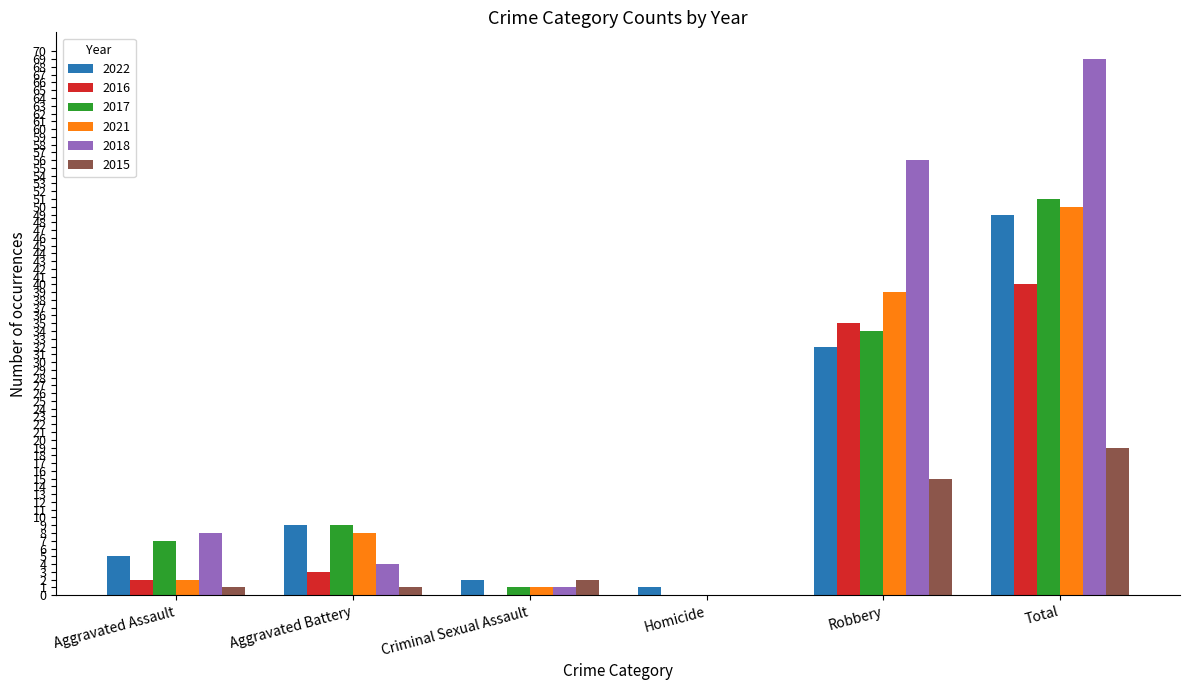

Is it true that 2017 equals 7 at Aggravated Assault?

True